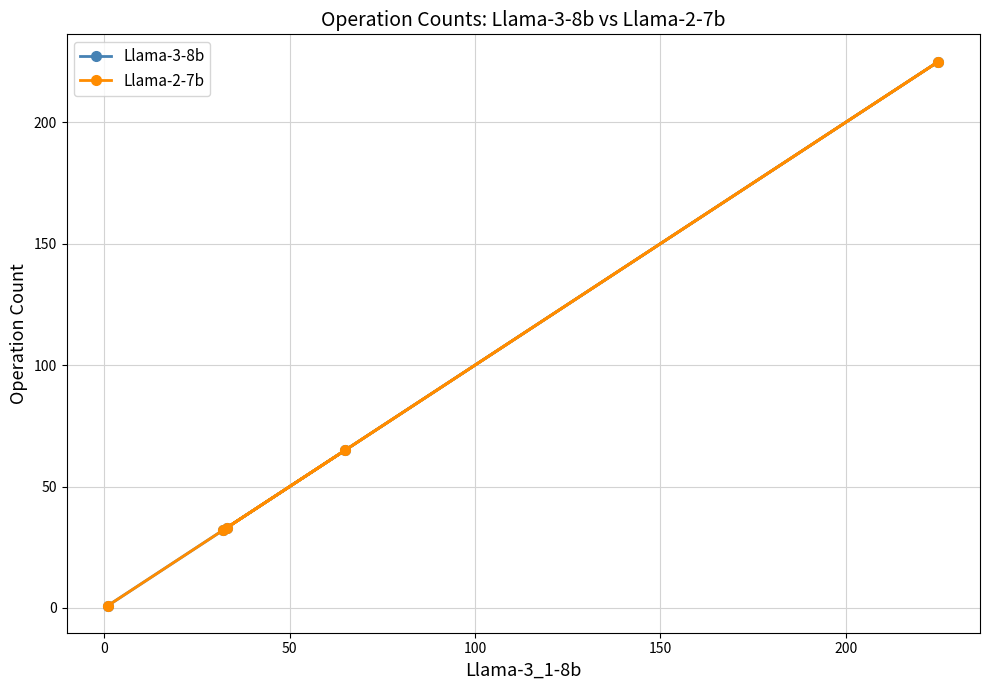

True or false: Llama-2-7b and Llama-3-8b cross at least once.

False